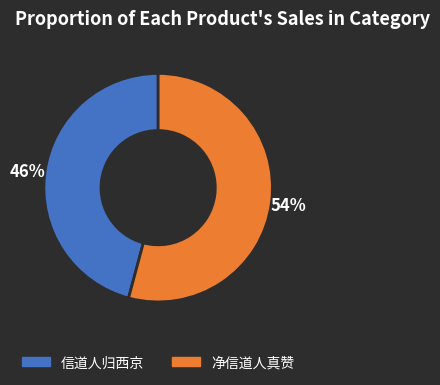

Is 净信道人真赞 the majority of the pie?

Yes